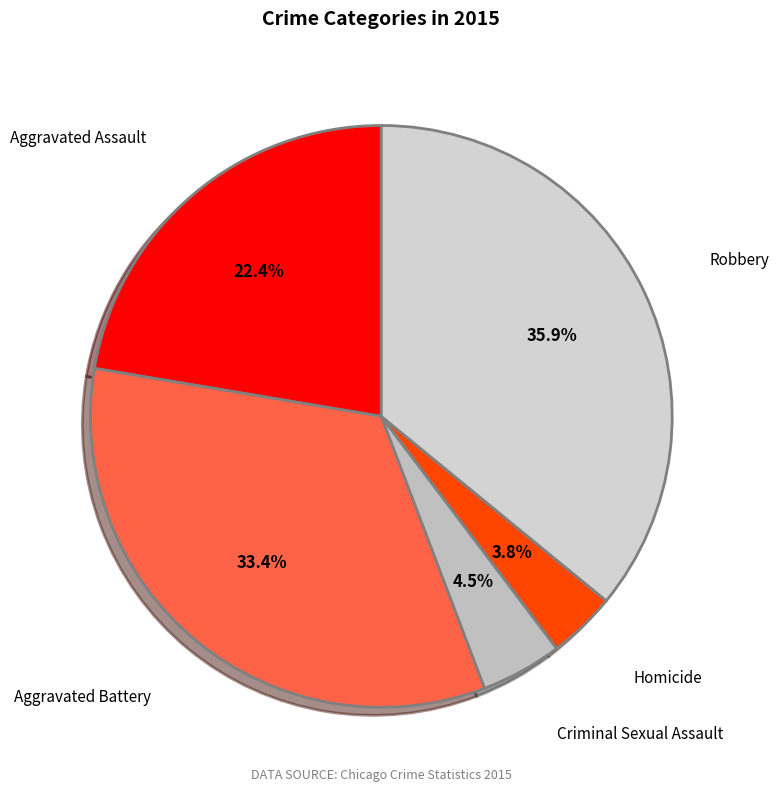

What is the largest slice in the pie chart?

Robbery